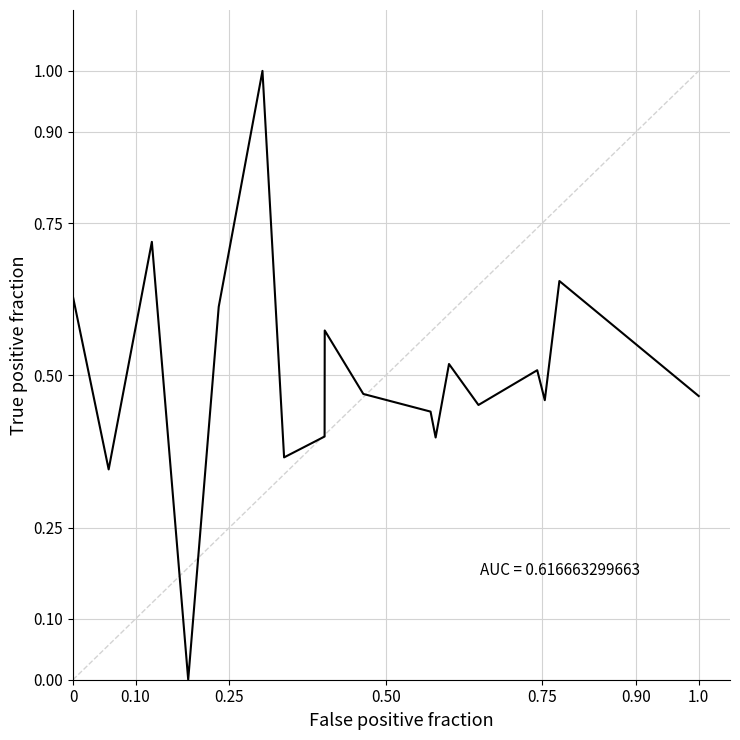

What is the greatest value displayed?

1.0